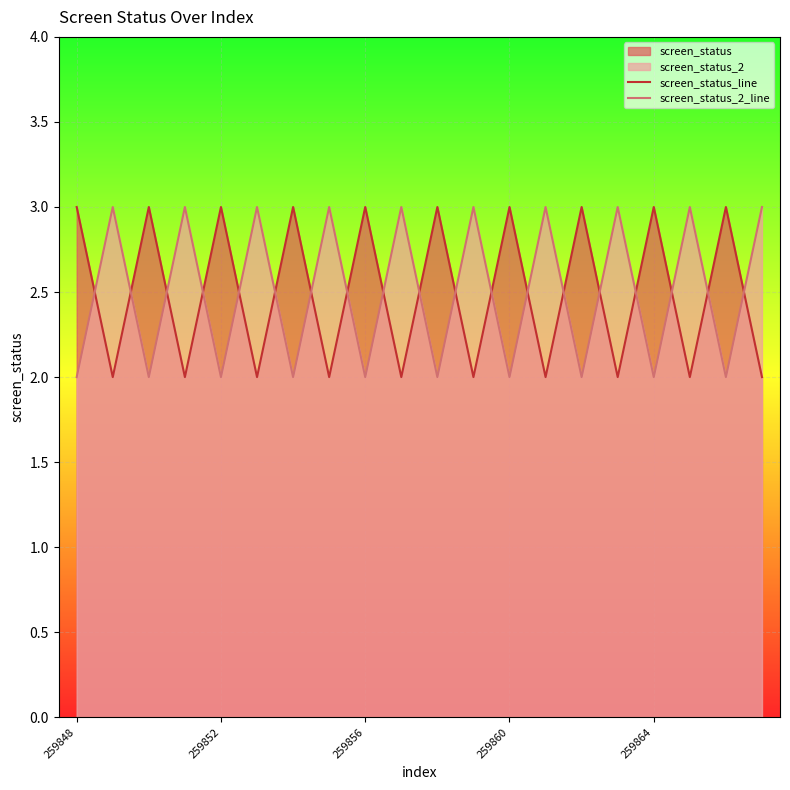

What is the difference between the maximum and minimum values in the screen_status_line series?

1